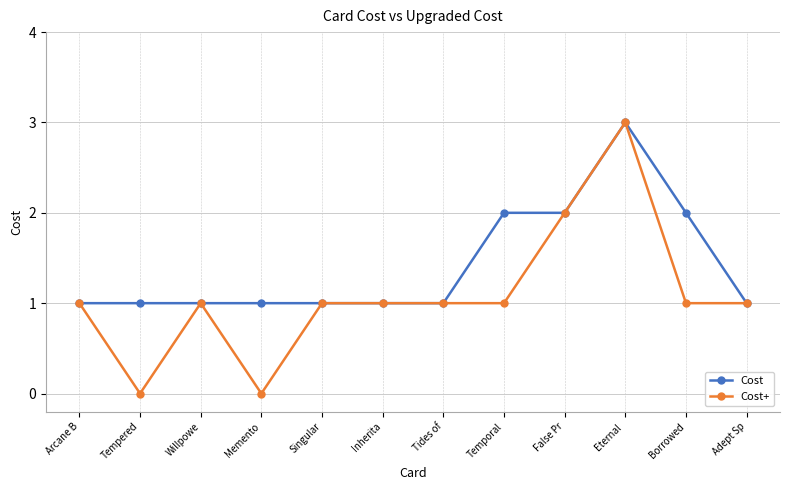

What is the difference between the second highest and second lowest values in the Cost+ series?

2